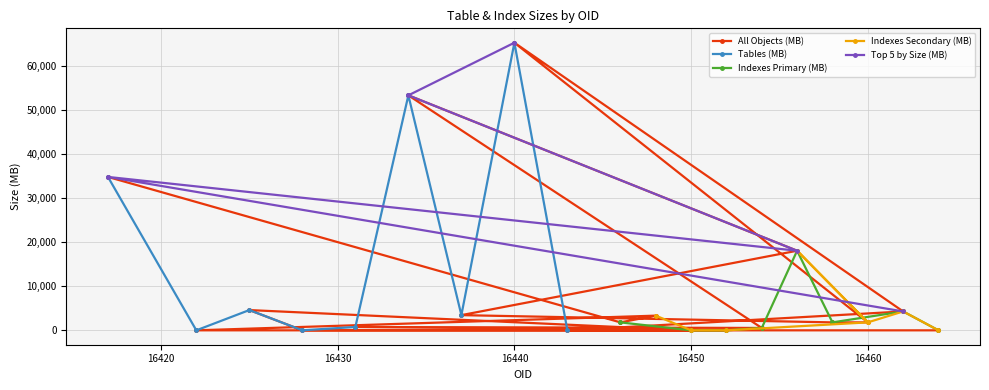

What is the change in value from 16437 to 16460?

-1642.8